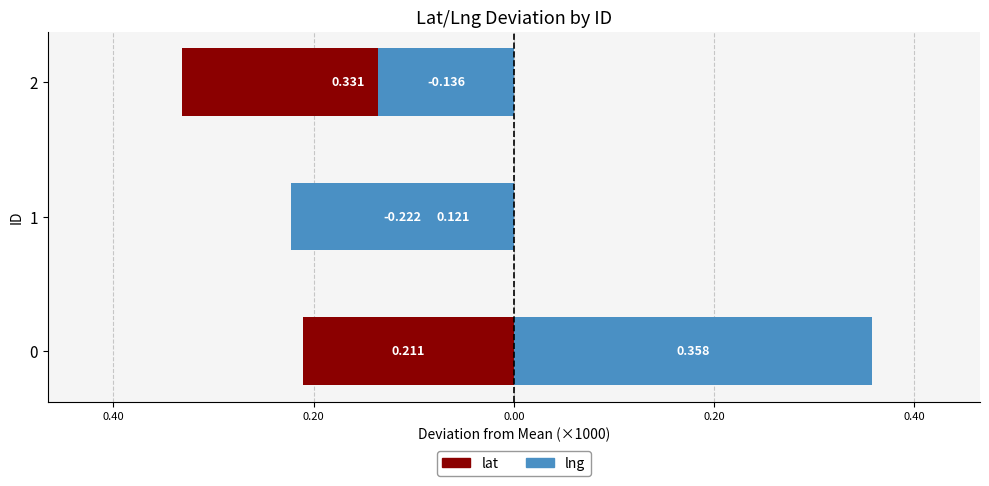

How many values in lng are below zero?

2